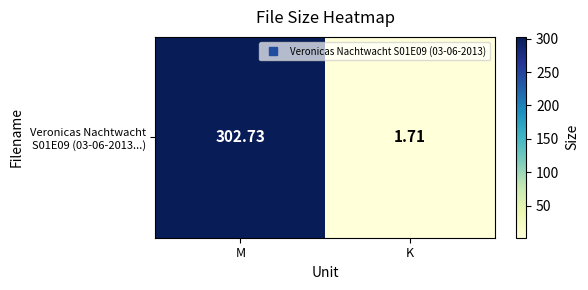

What is the sum of the values at K and M?

304.4